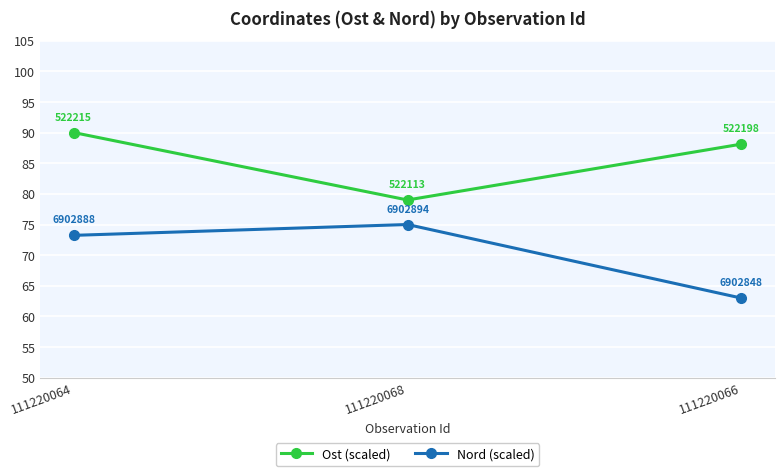

What is the average value of the Ost (scaled) series?

85.7